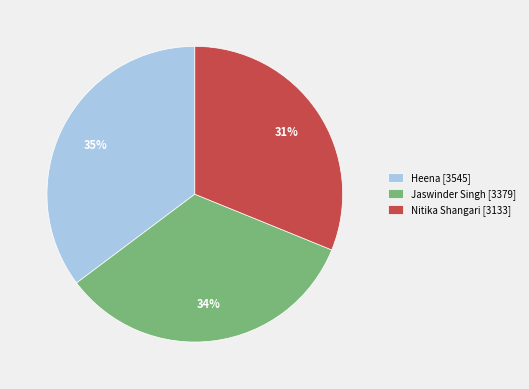

Combined, do Jaswinder Singh [3379] and Nitika Shangari [3133] account for over 50%?

Yes